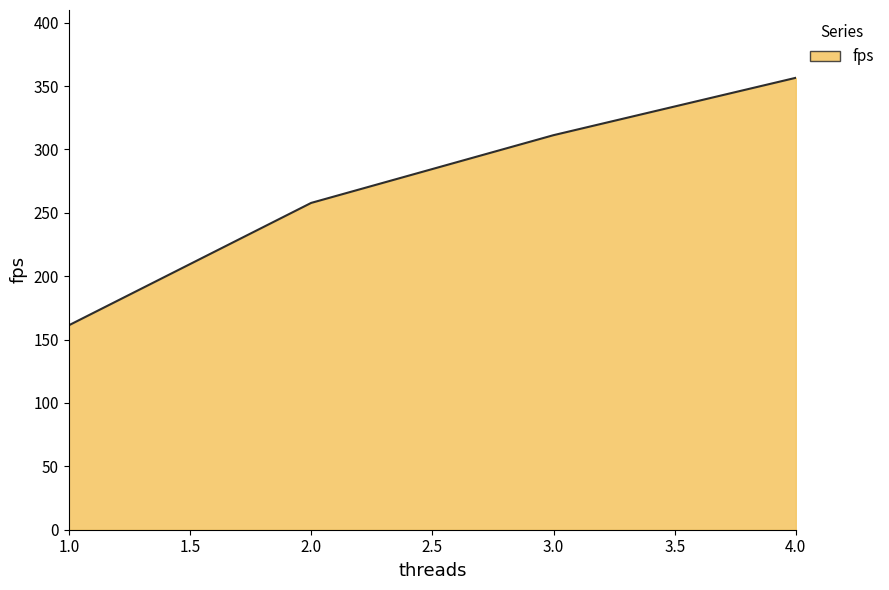

What is the difference between the second highest and second lowest values?

53.4